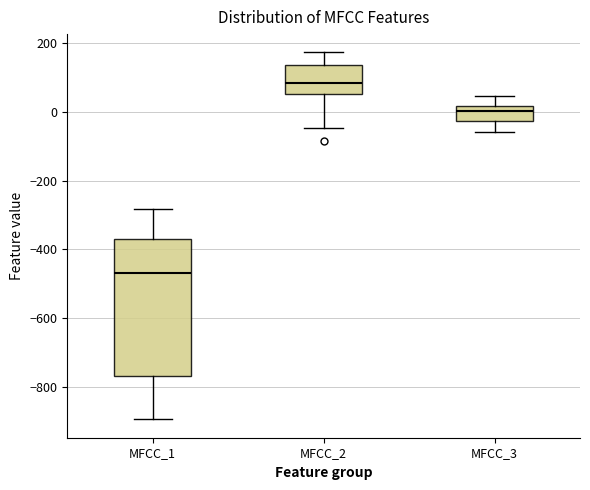

Which box is the tallest, from its lower edge to its upper edge?

MFCC_1